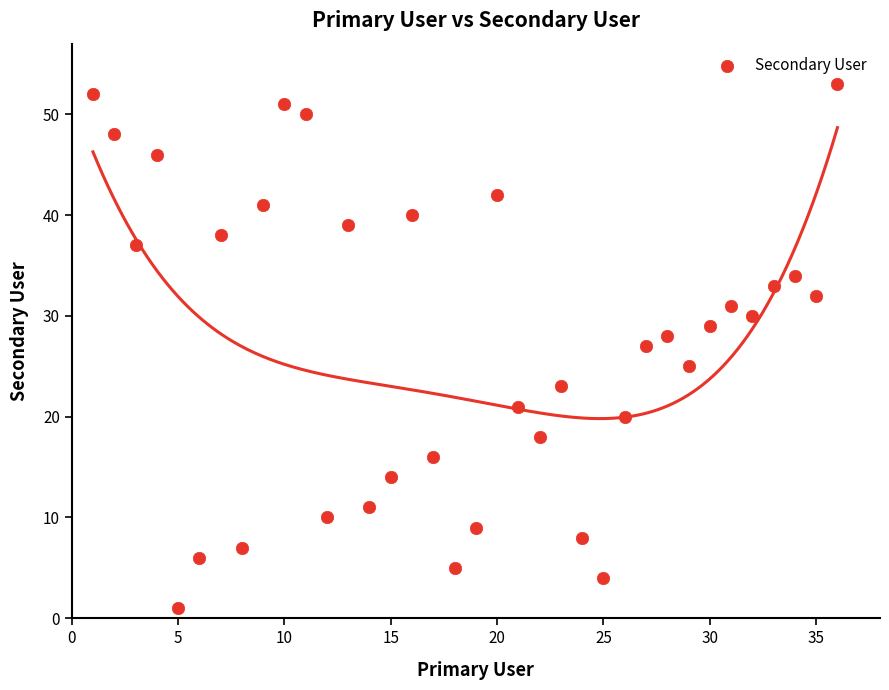

What is the range of Y values (max minus min)?

52